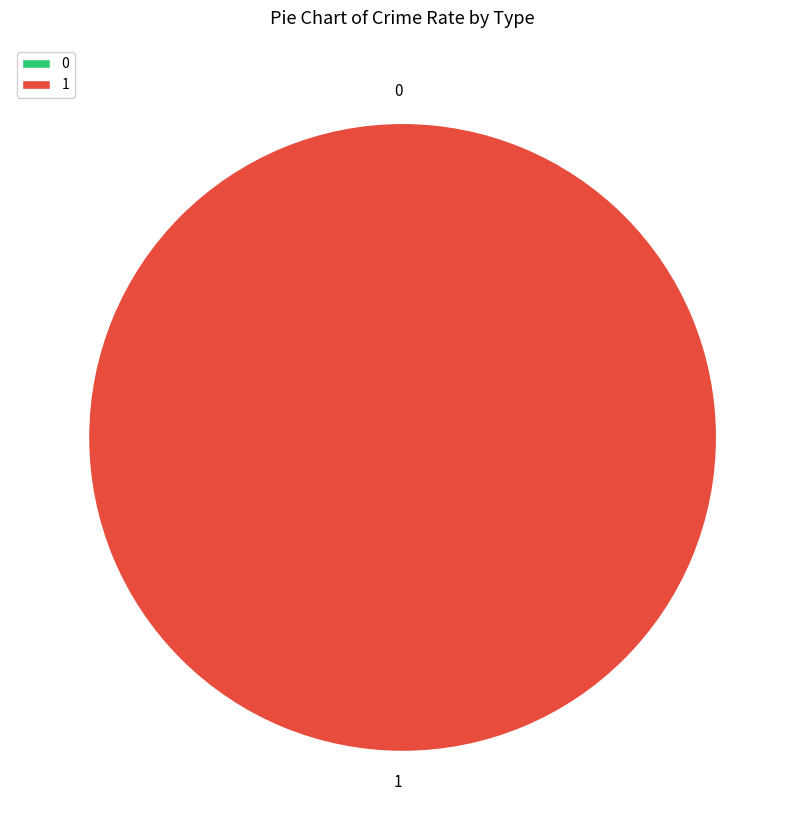

The 1 slice represents 100% of the pie. True or false?

True